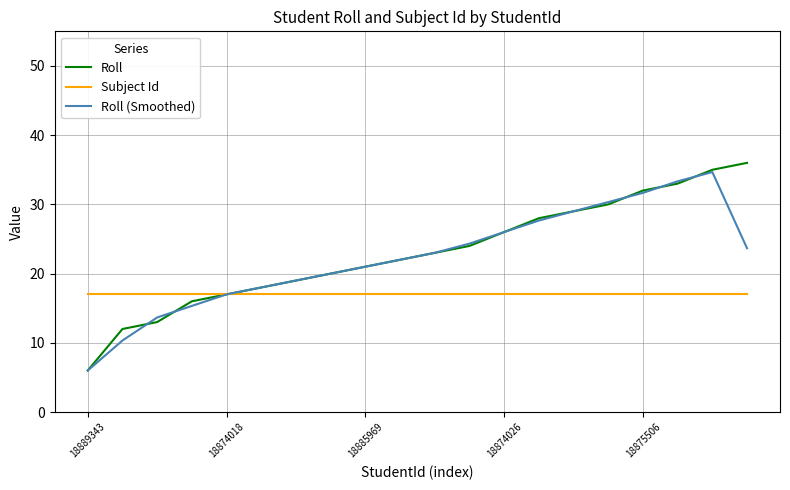

What is the sum of all Subject Id values?

340.0